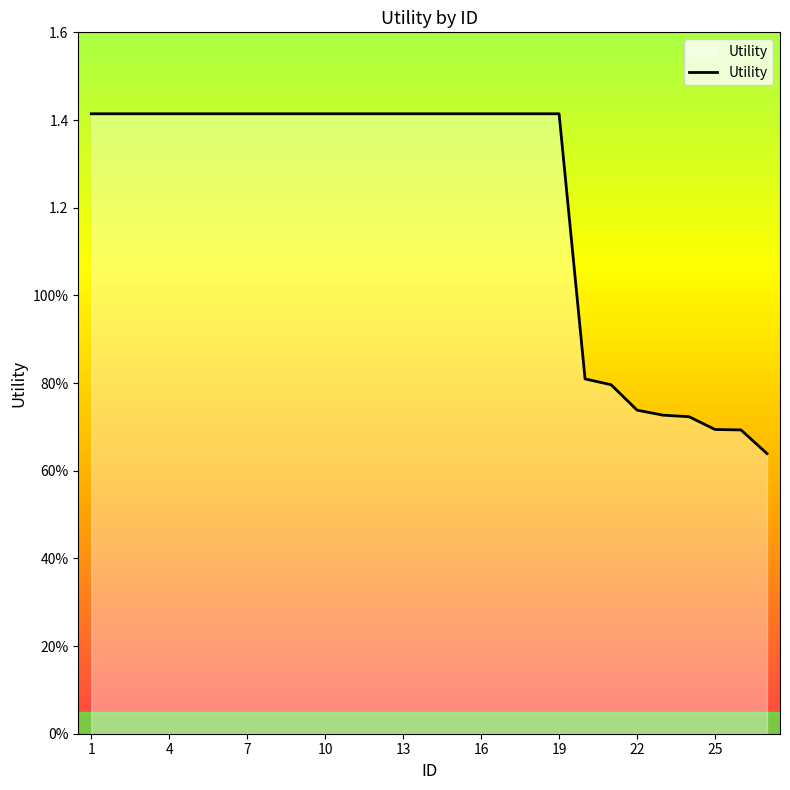

What is the value of the 14th point from the left?

1.4